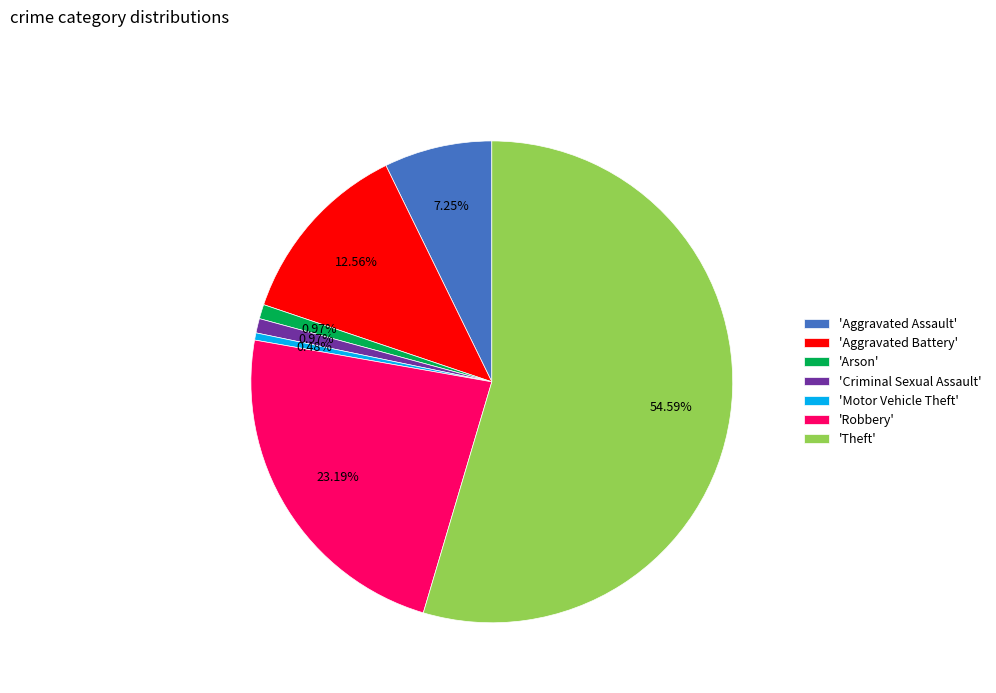

Does any single category account for the majority?

Yes